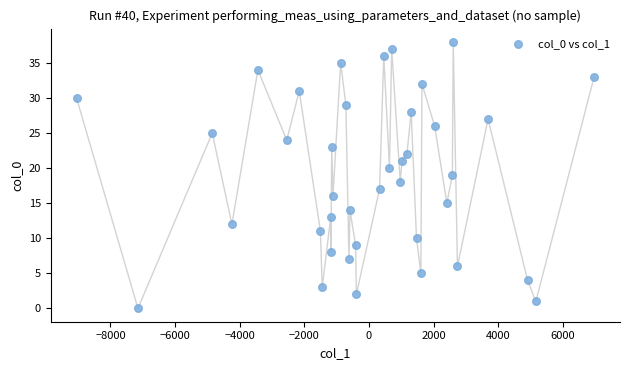

What is the range of Y values (max minus min)?

38